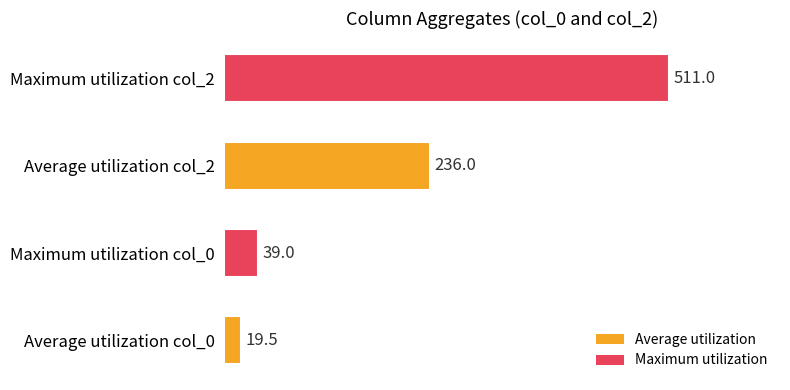

What is the sum of all values?

805.5